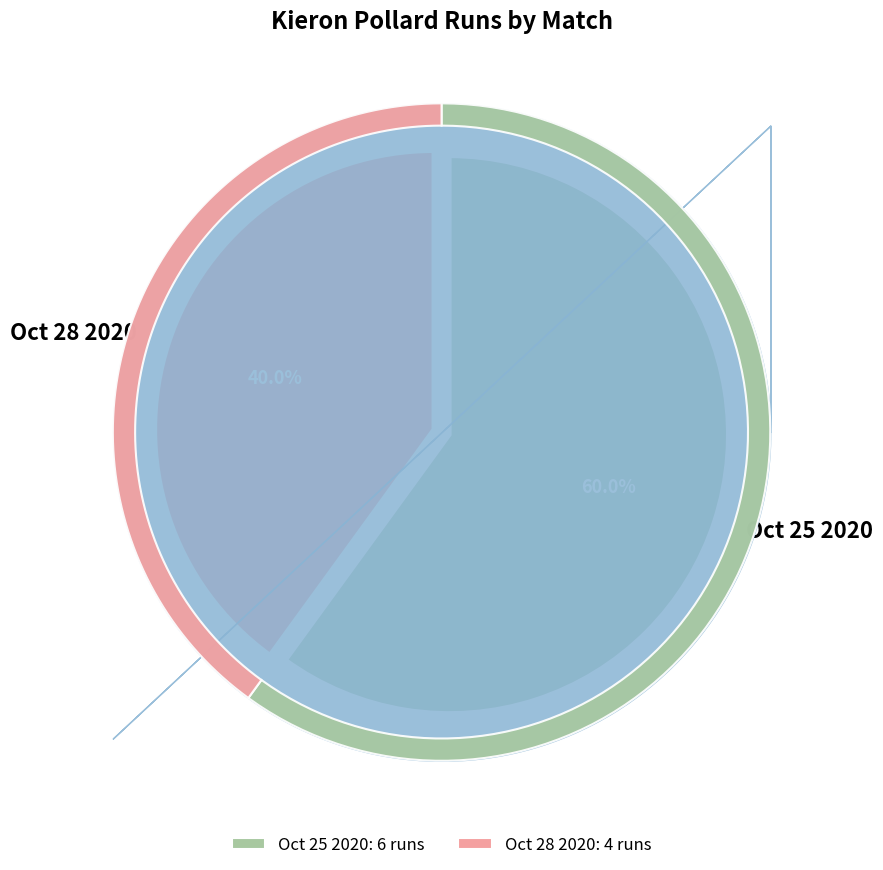

To the nearest percent, what portion does Oct 28 2020 represent?

40%